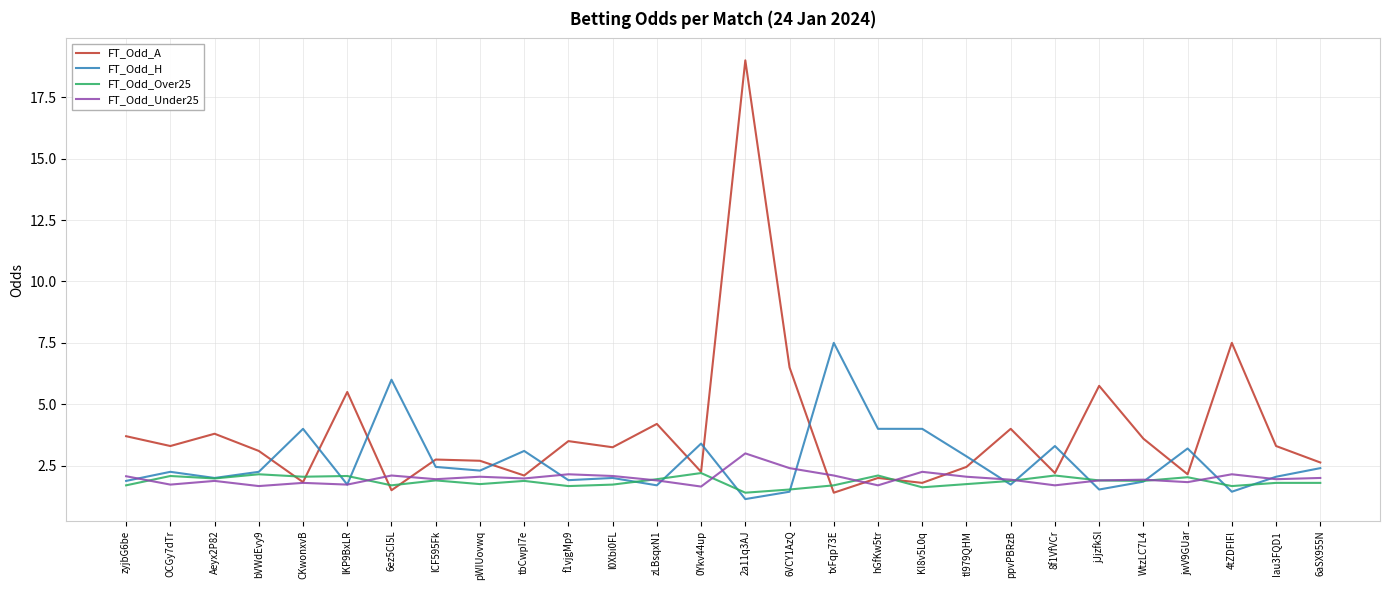

What is the maximum value shown in the chart?

19.0